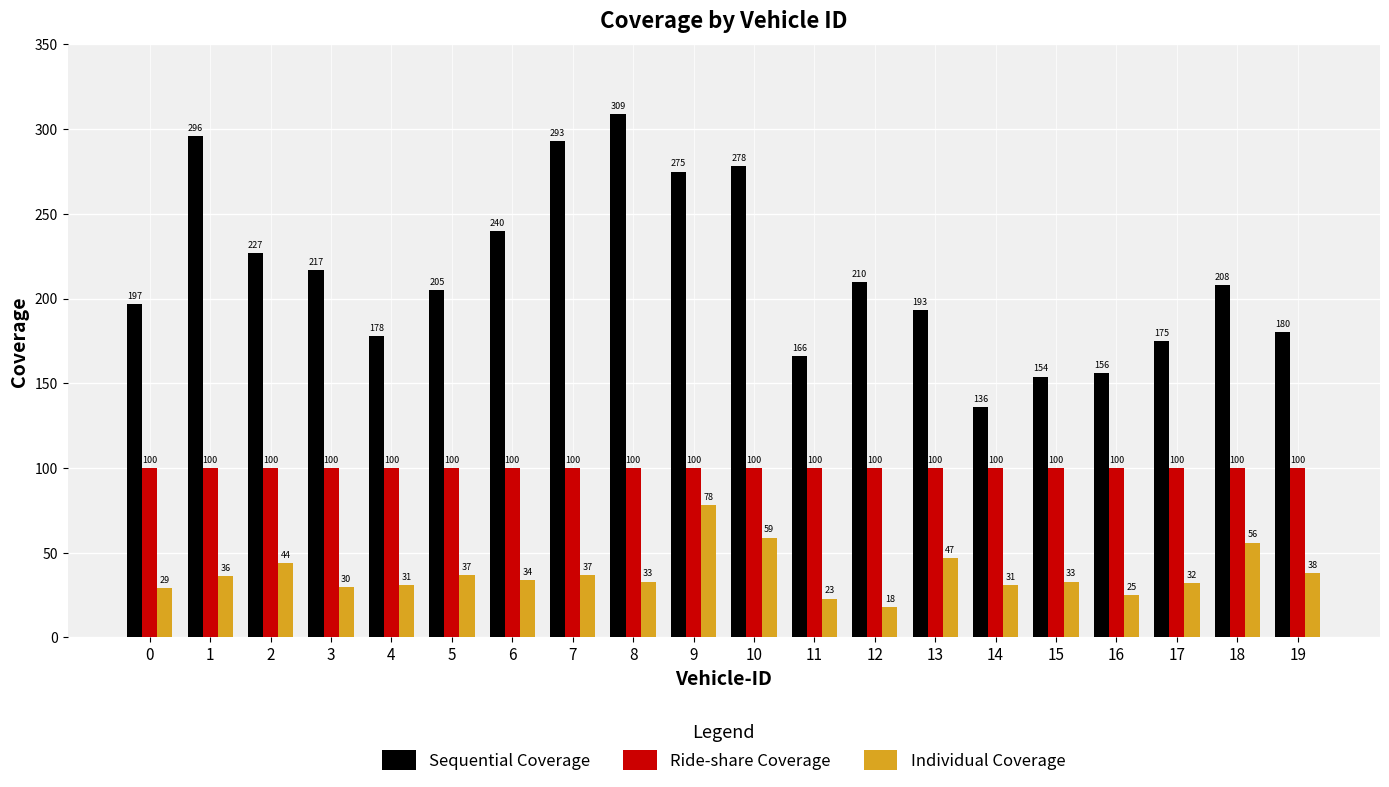

What is the value of the Ride-share Coverage bar at the 15th from the left?

100